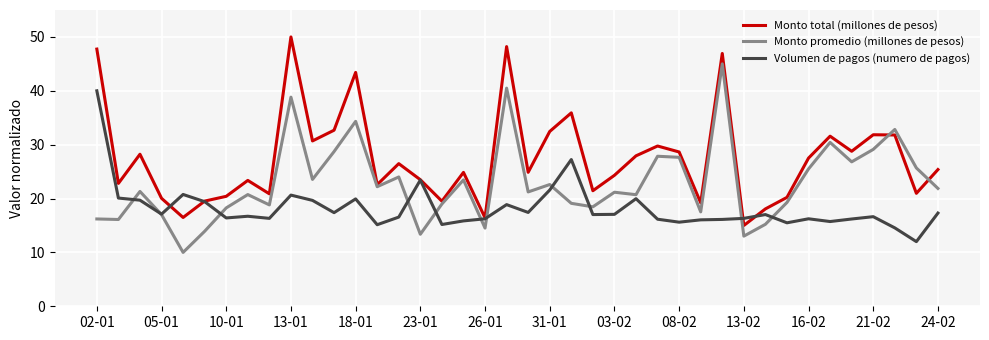

Rank the series by their maximum value, from lowest to highest.

Volumen de pagos (numero de pagos), Monto promedio (millones de pesos), Monto total (millones de pesos)